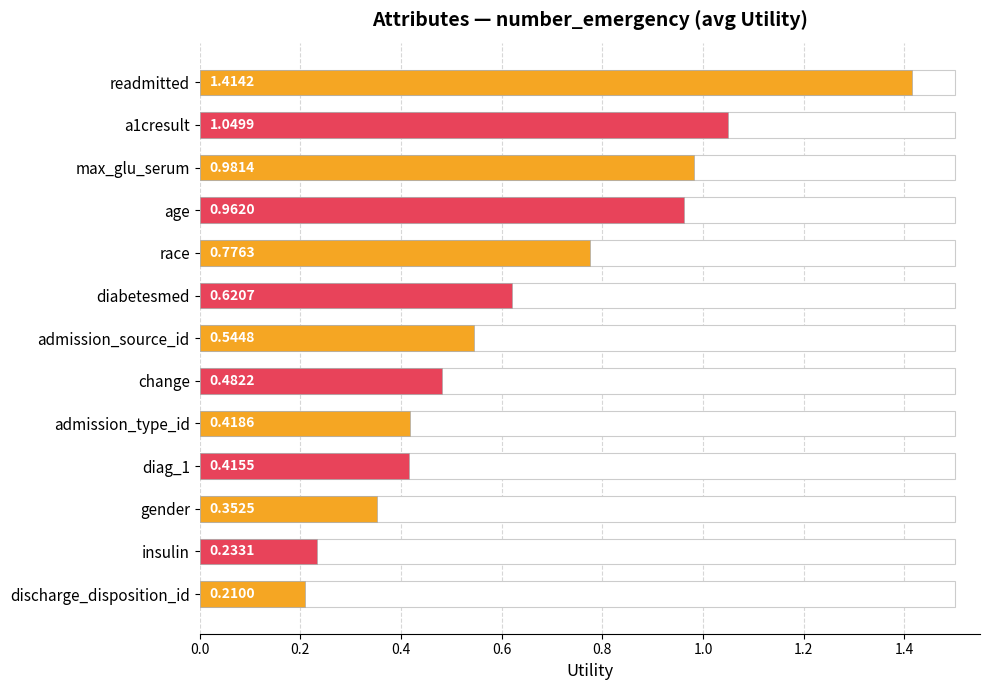

How many bars are there in total?

13